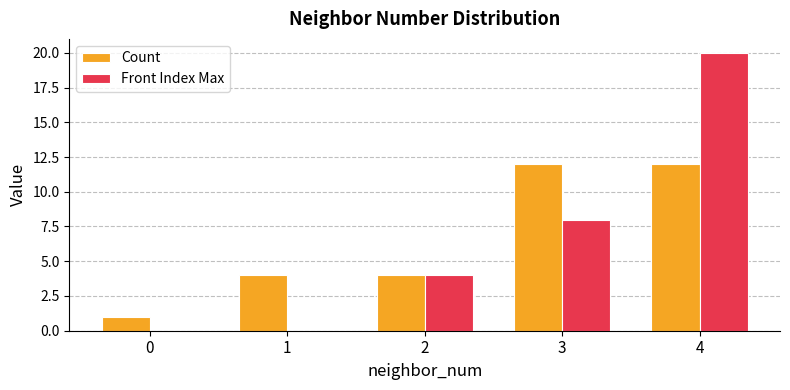

What is the highest value of the Front Index Max series?

20